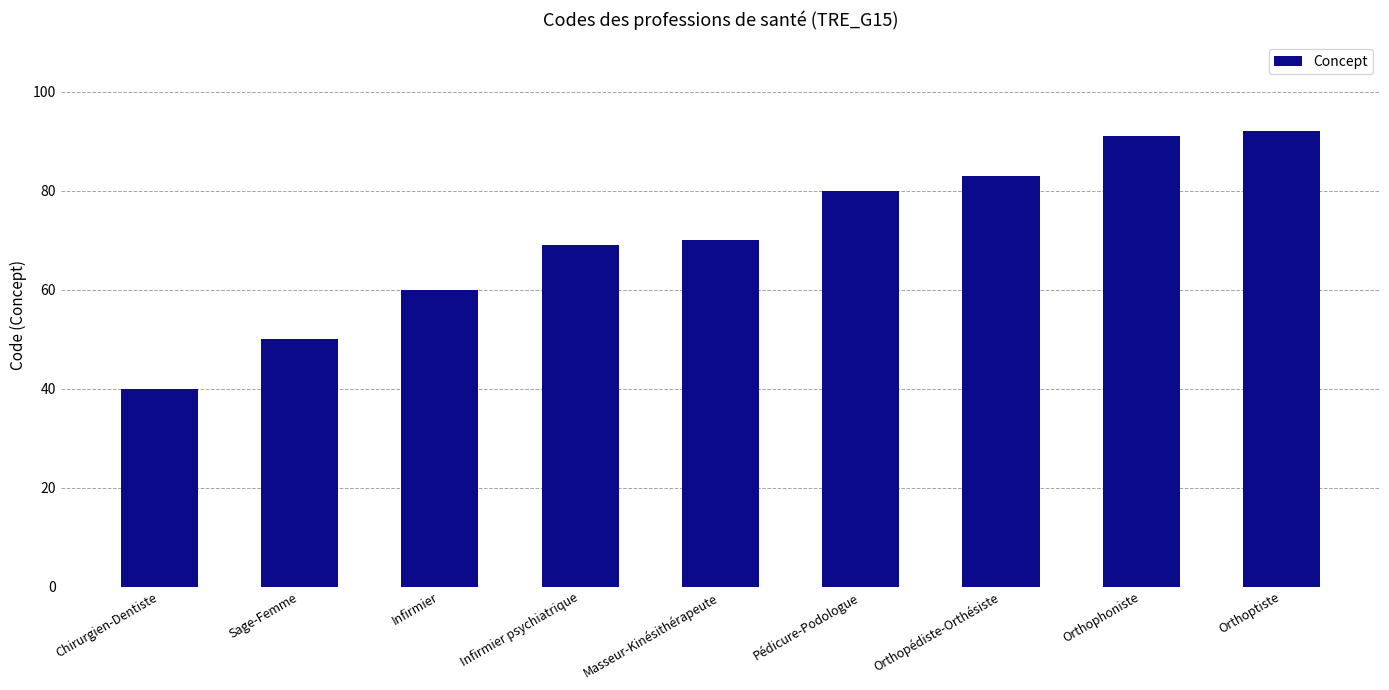

Reading left to right, transcribe all the data shown in this chart.

Chirurgien-Dentiste=40	Sage-Femme=50	Infirmier=60	Infirmier psychiatrique=69	Masseur-Kinésithérapeute=70	Pédicure-Podologue=80	Orthopédiste-Orthésiste=83	Orthophoniste=91	Orthoptiste=92